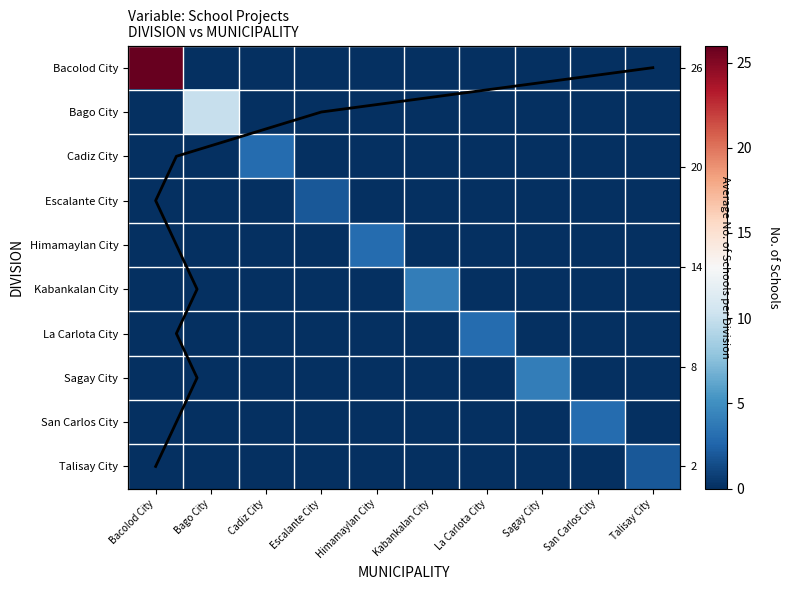

What is the average value of the Bago City series?

1